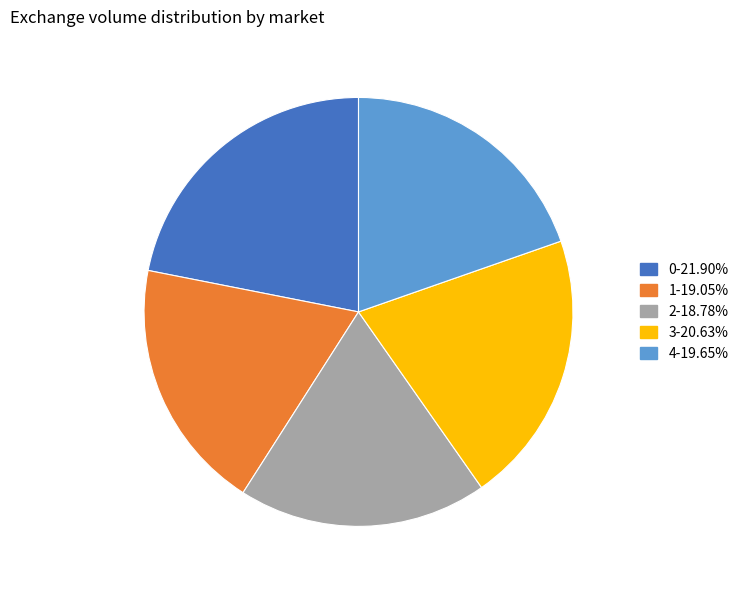

What is the ratio of the value at 2-18.78% to the value at 1-19.05%?

1.0